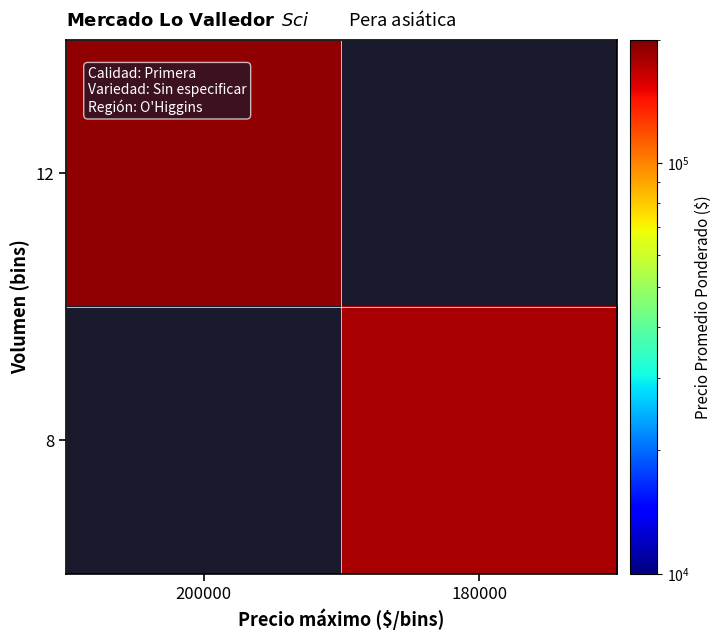

Is the value of 12 at 180000 greater than the value of 8 at 200000?

No